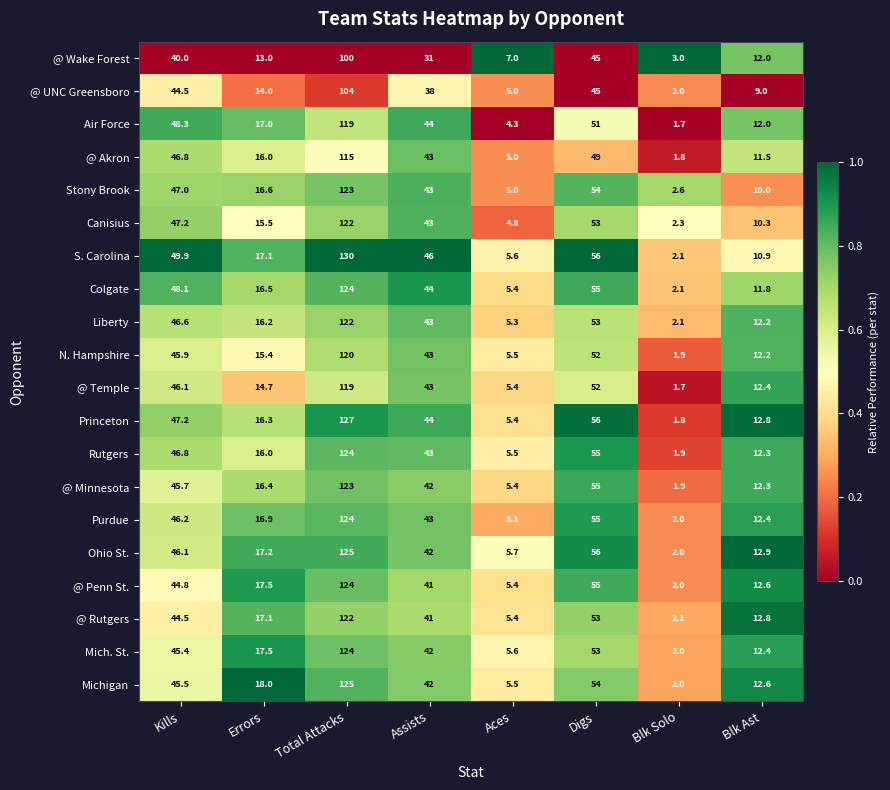

What is the difference between the Air Force values at Blk Solo and Kills?

46.6